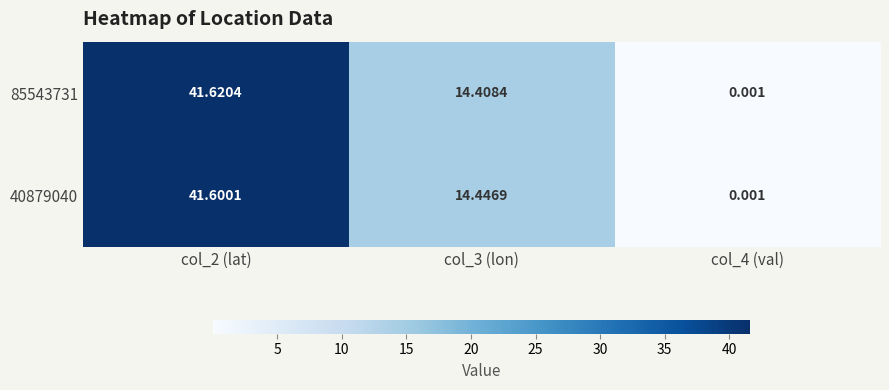

Reading left to right, list all the values displayed in this chart.

85543731: col_2 (lat)=41.6	col_3 (lon)=14.4	col_4 (val)=0.0
40879040: col_2 (lat)=41.6	col_3 (lon)=14.4	col_4 (val)=0.0